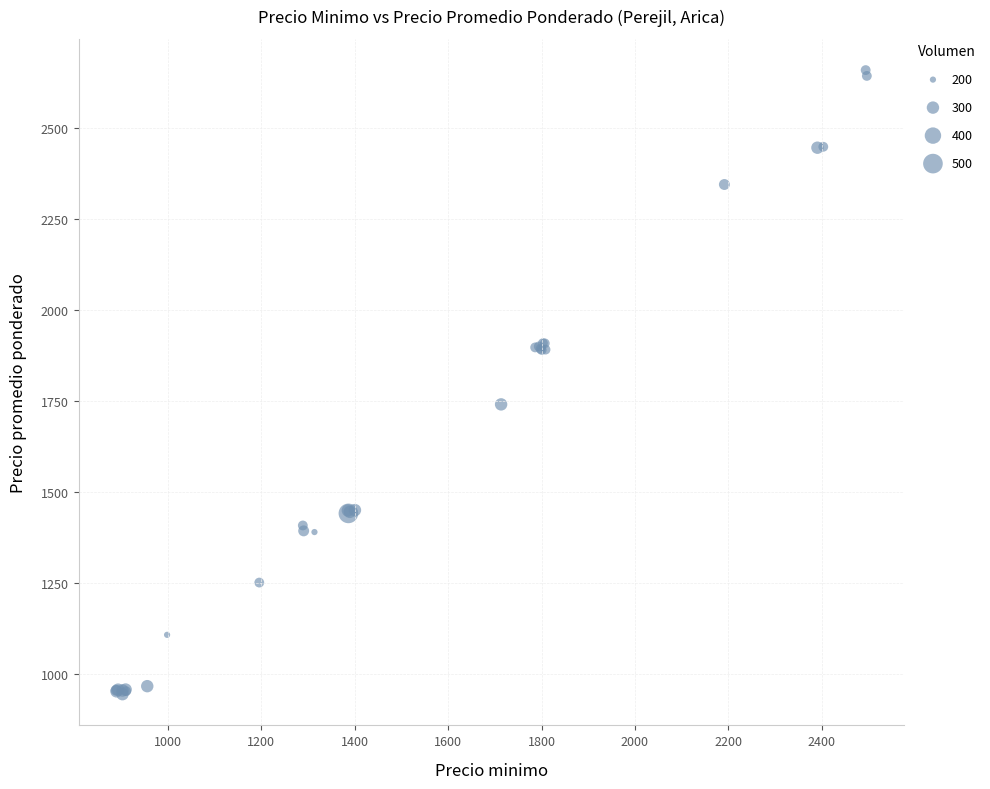

What Y value in the scatter plot is closest to 1802?

1741.3